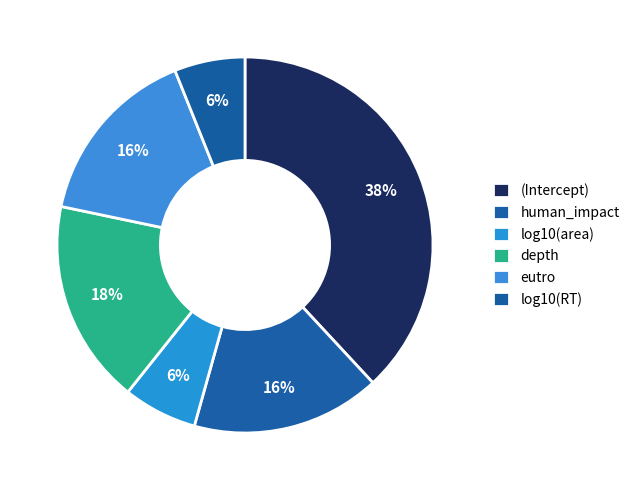

Which has a higher value, eutro or depth?

depth